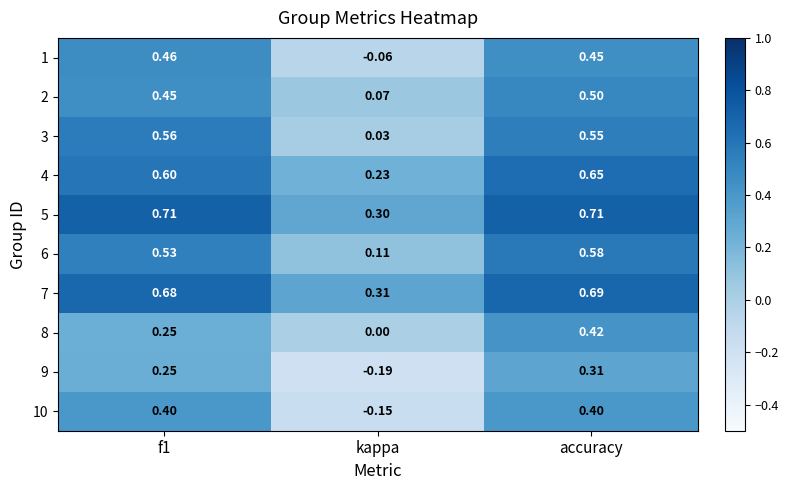

Where is 6 nearest to the value 0?

kappa